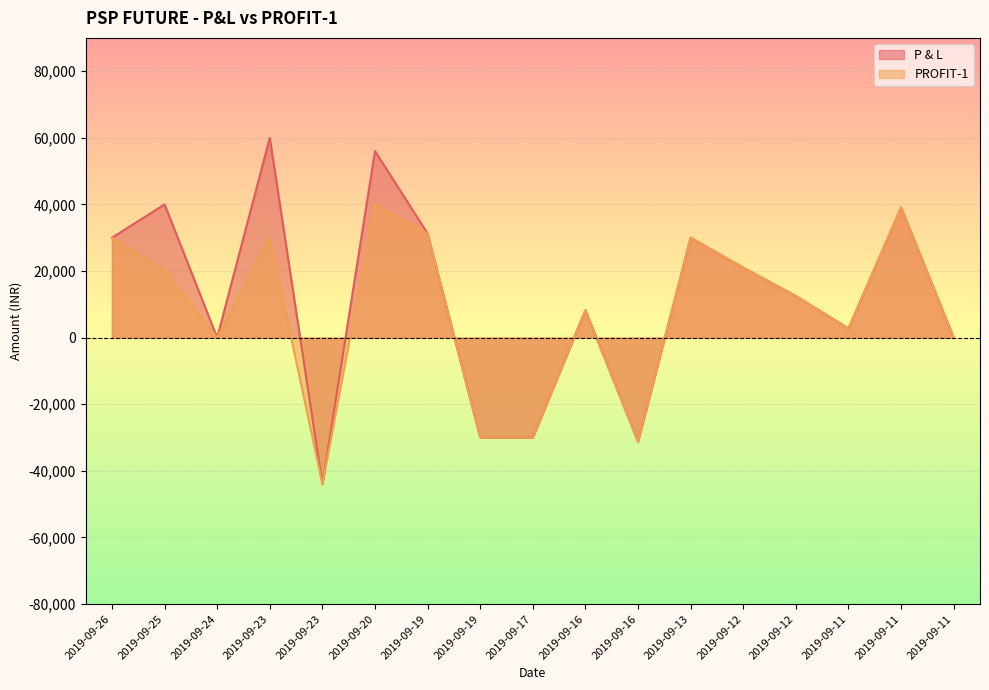

At which label is PROFIT-1 closest to -1999?

2019-09-24